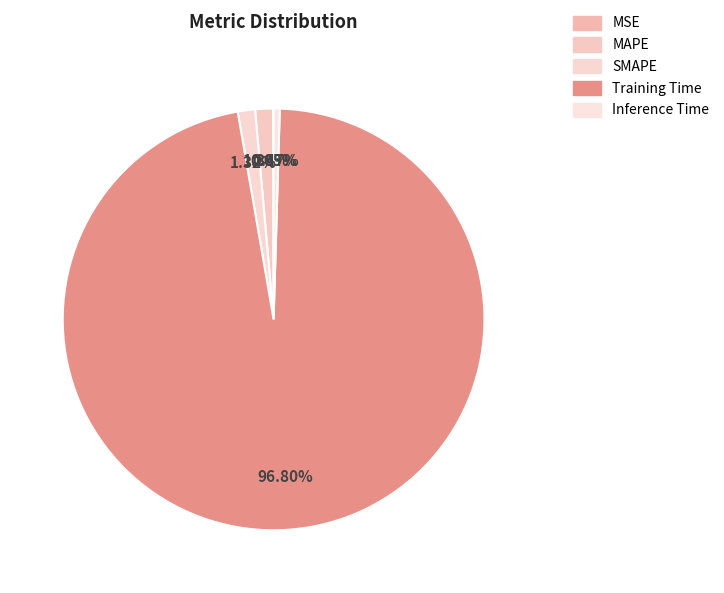

To the nearest percent, what is the average slice percentage?

20%